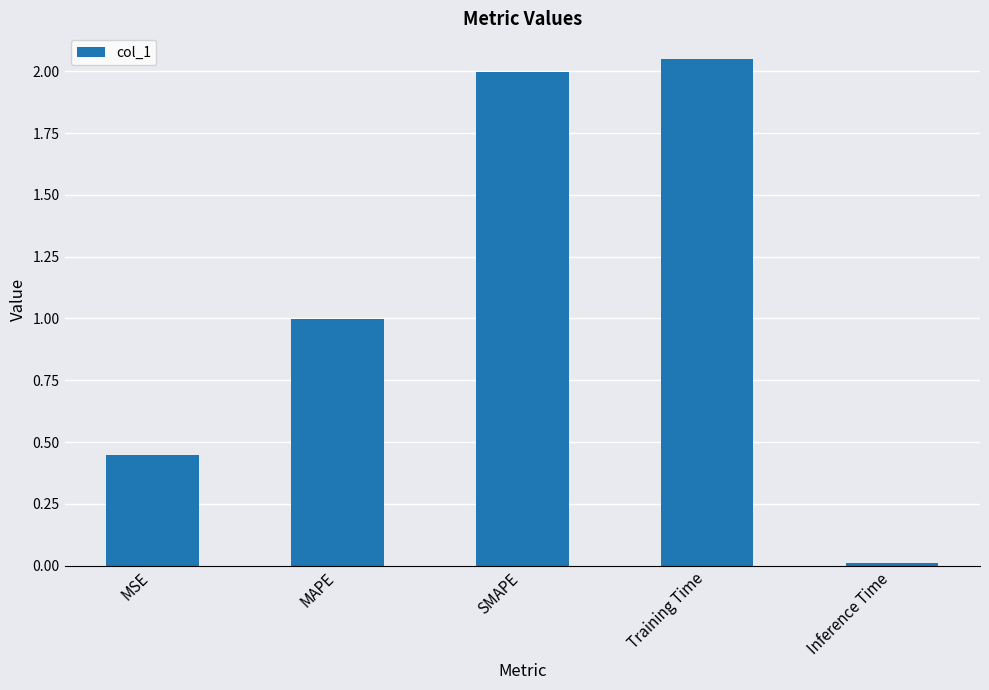

What is the difference between the maximum and second lowest values?

1.6